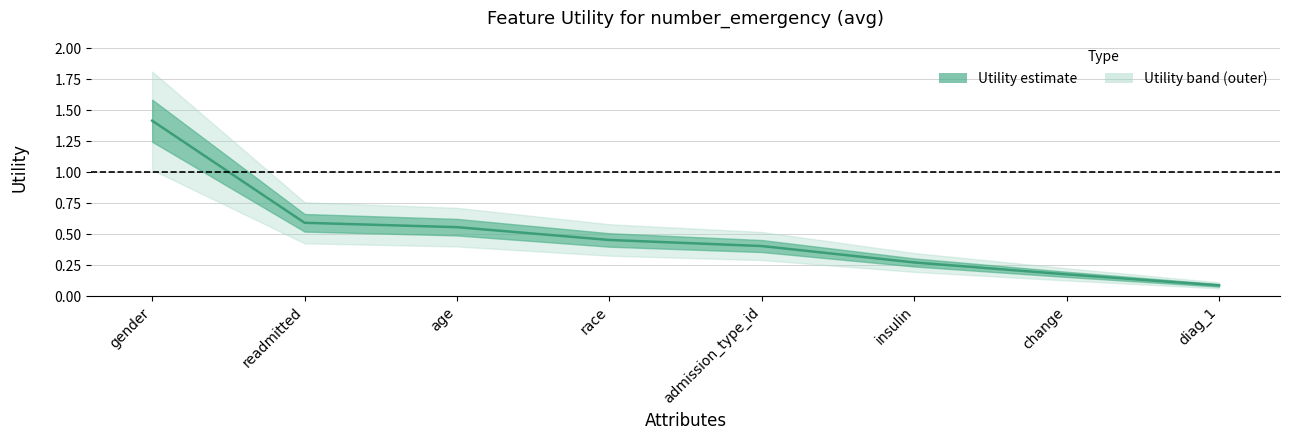

What is the change in value from admission_type_id to insulin?

-0.1